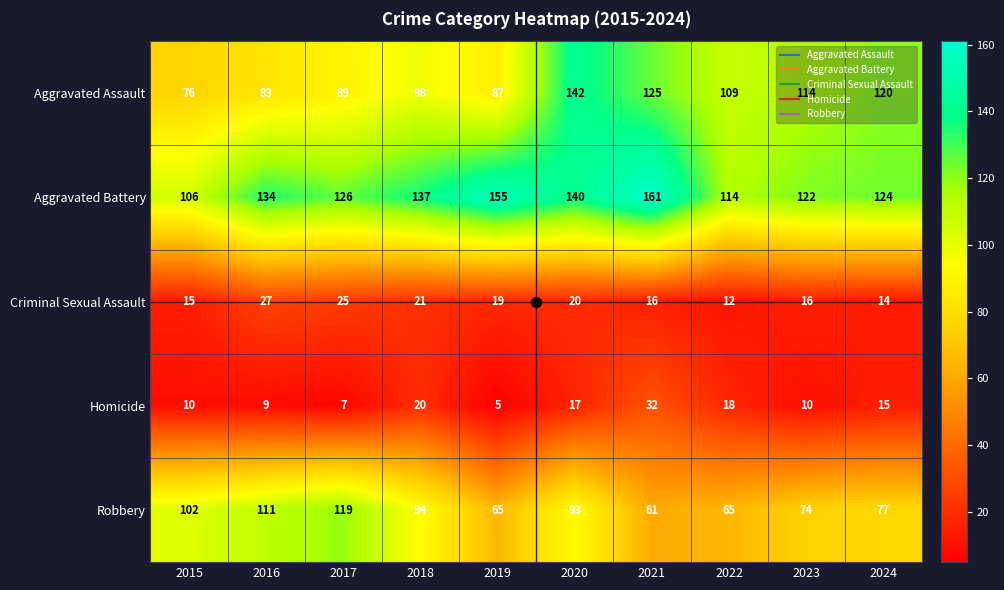

Is the value of Robbery at 2018 greater than the value of Aggravated Assault at 2015?

Yes